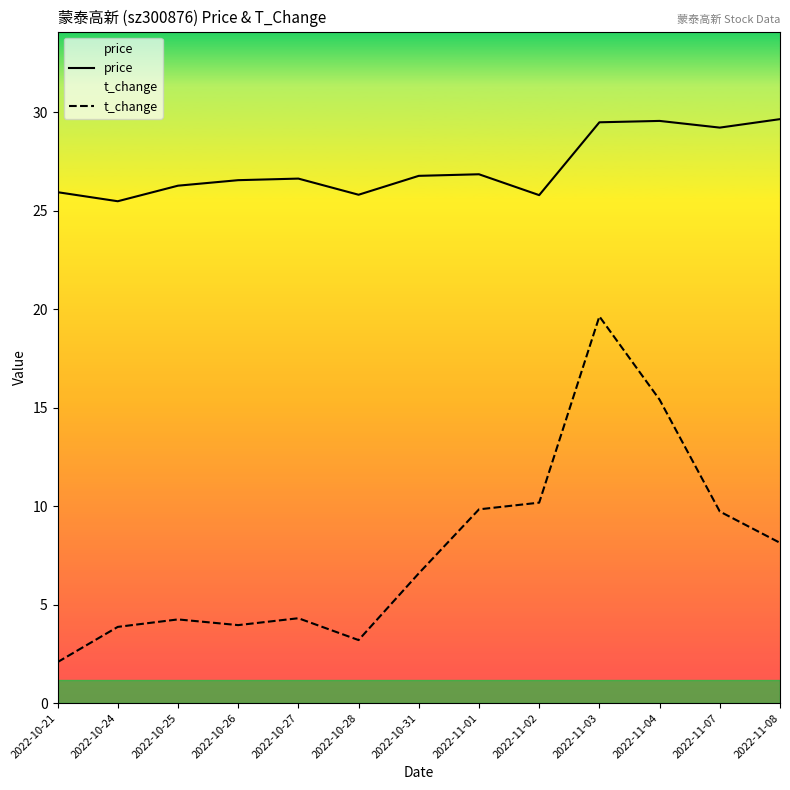

Reading left to right, what are all the values shown in this chart?

price: 25.9	25.5	26.3	26.6	26.6	25.8	26.8	26.9	25.8	29.5	29.6	29.2	29.7
t_change: 2.1	3.9	4.2	4.0	4.3	3.2	6.6	9.8	10.2	19.6	15.4	9.7	8.1